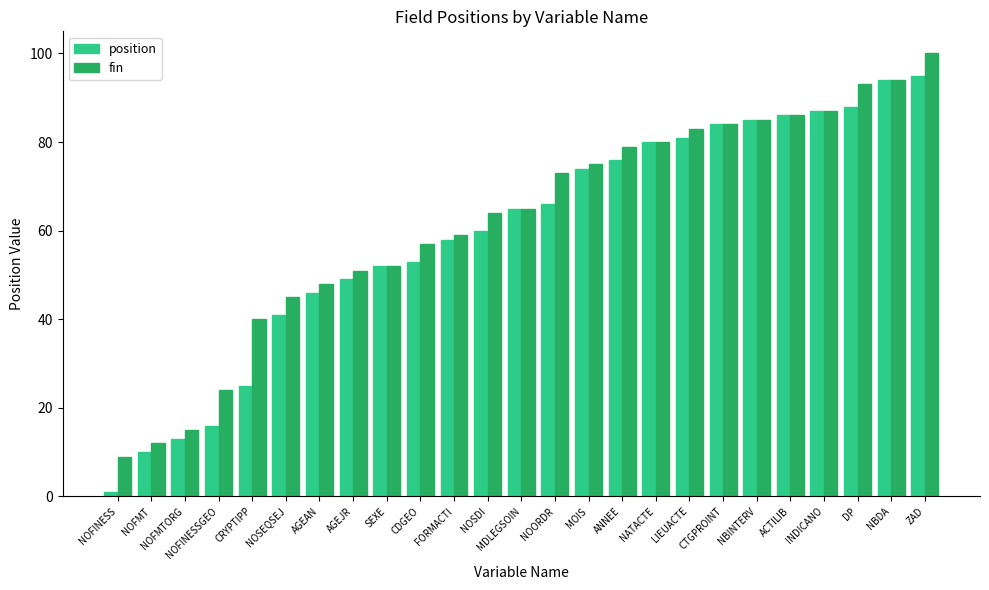

List the labels in order of fin value, smallest first.

NOFINESS, NOFMT, NOFMTORG, NOFINESSGEO, CRYPTIPP, NOSEQSEJ, AGEAN, AGEJR, SEXE, CDGEO, FORMACTI, NOSDI, MDLEGSOIN, NOORDR, MOIS, ANNEE, NATACTE, LIEUACTE, CTGPROINT, NBINTERV, ACTILIB, INDICANO, DP, NBDA, ZAD